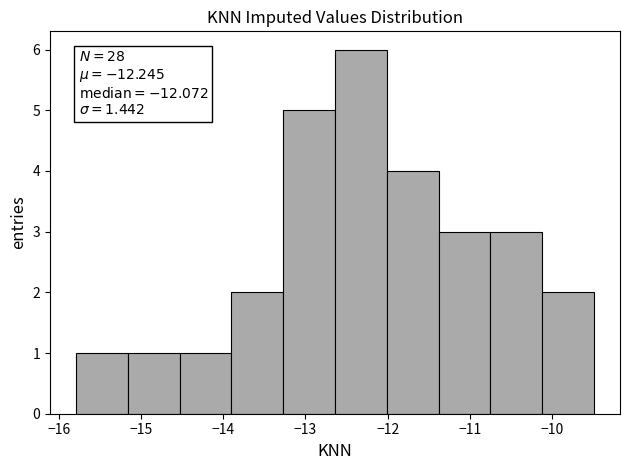

Over which range of the x-axis is the bar tallest?

-12.64 to -12.01